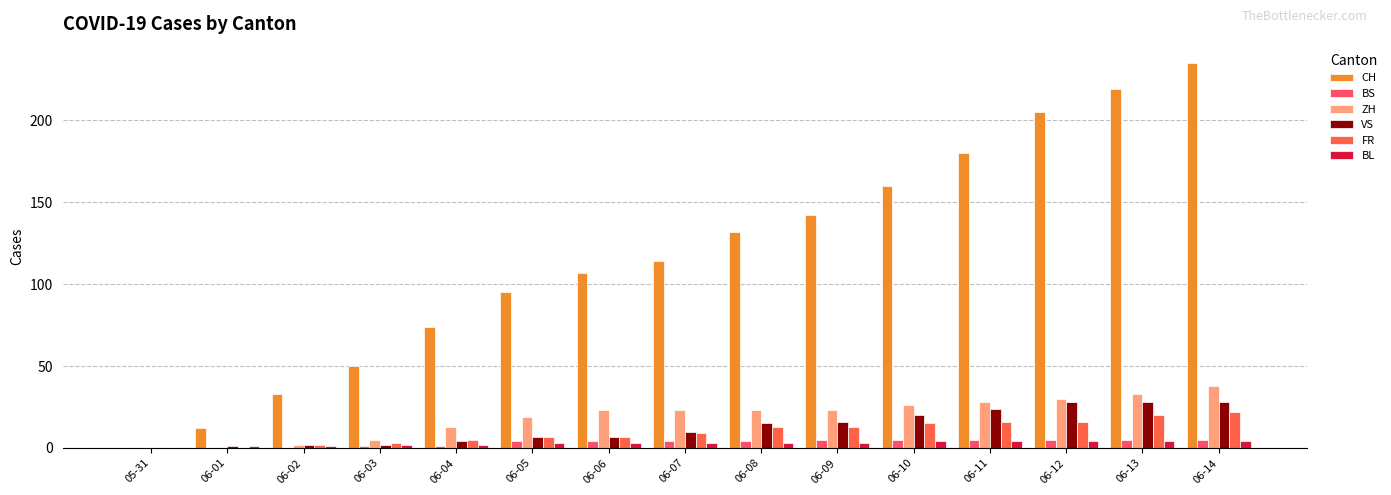

What is the maximum value shown in the chart?

235